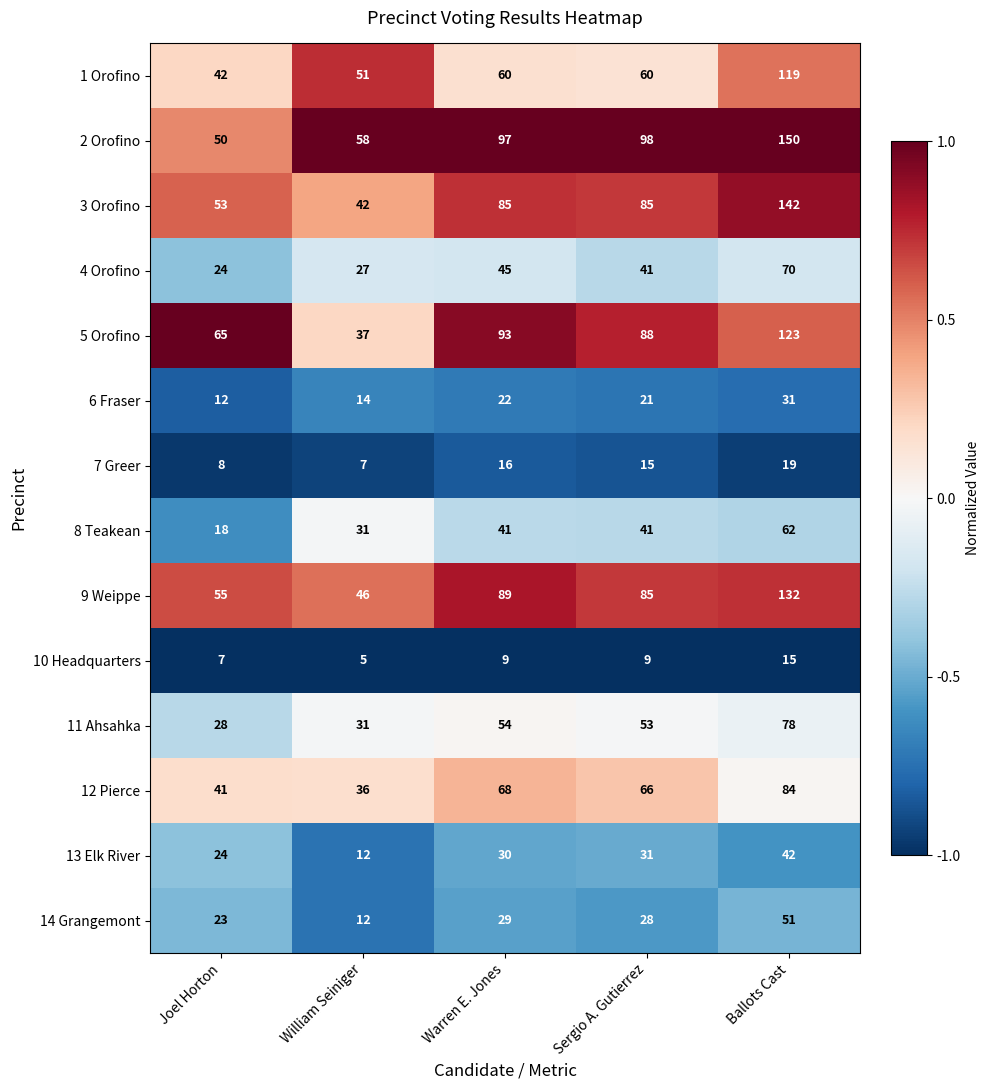

What is the spread (max minus min) of values at Joel Horton?

58